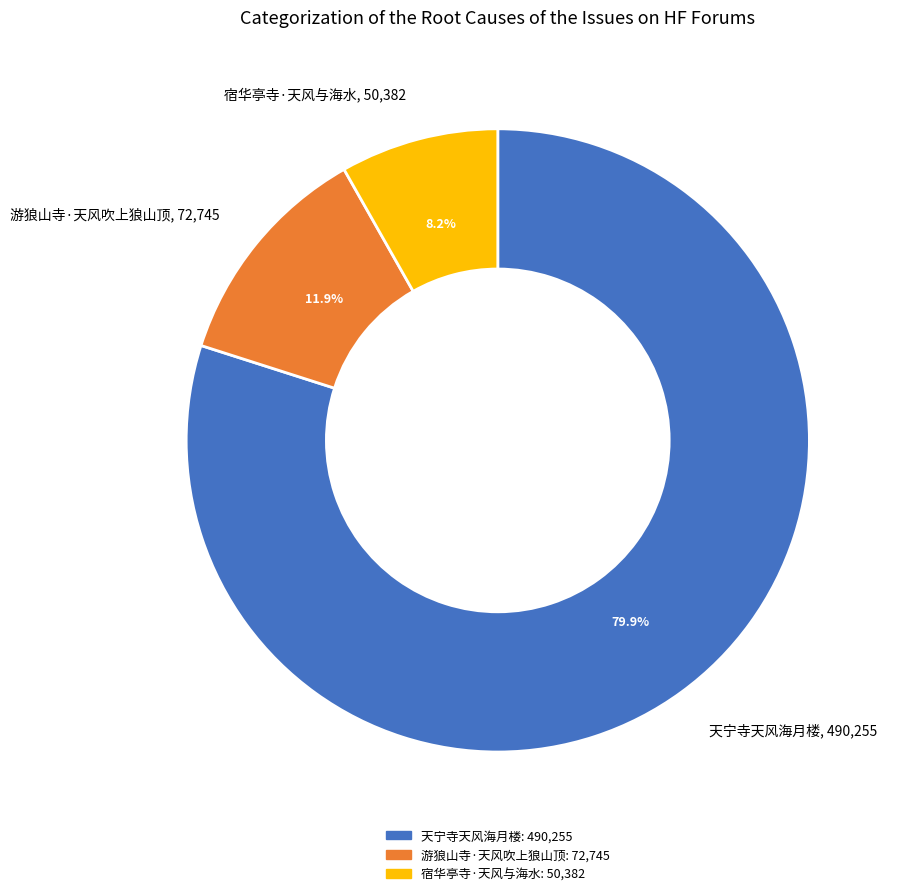

True or false: 游狼山寺·天风吹上狼山顶 accounts for 26% of the total.

False